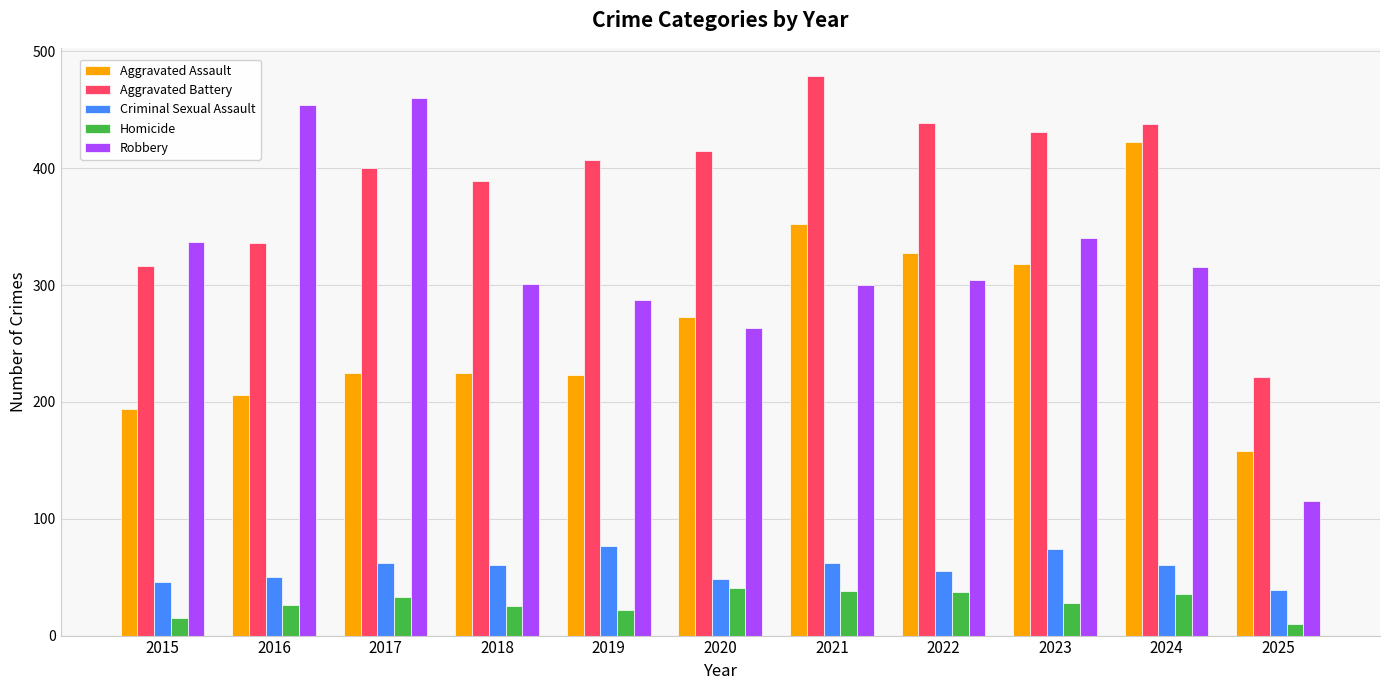

What is the value of the Aggravated Battery bar at the 1st from the left?

316